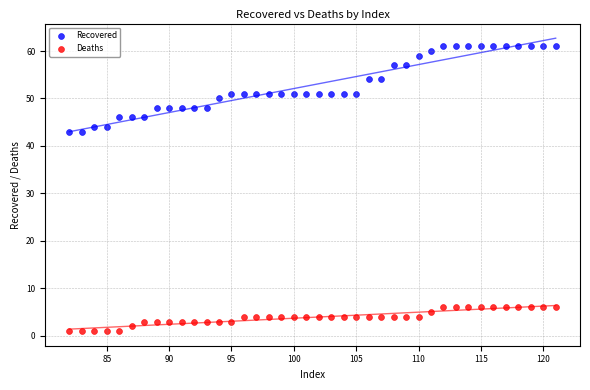

Which series contains the lowest Y value?

Deaths